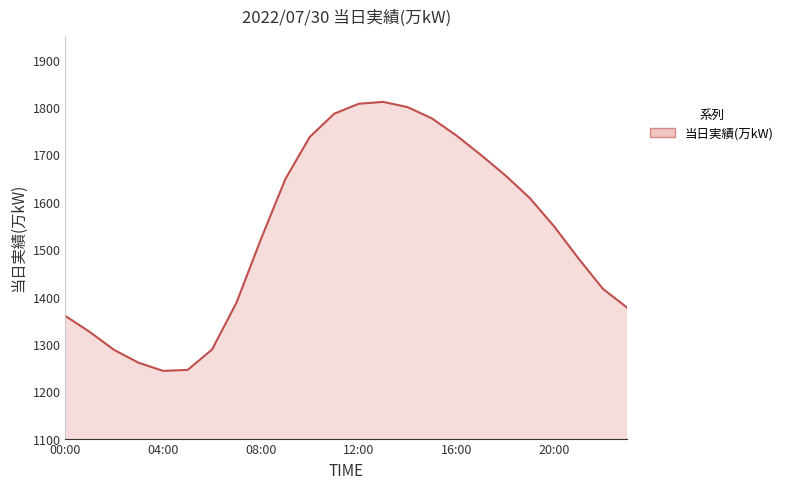

What is the greatest value displayed?

1811